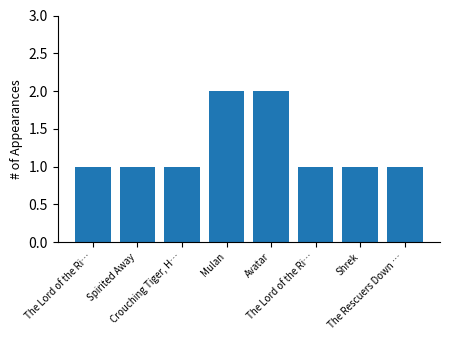

Are the bars horizontal?

No